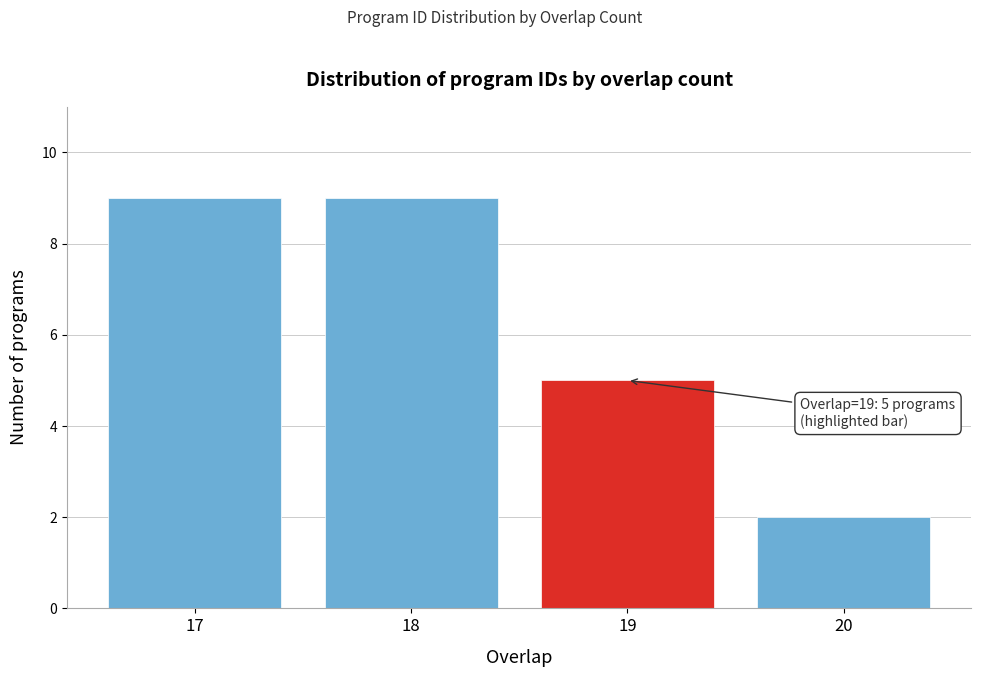

Reading left to right, transcribe all the data shown in this chart.

17=9	18=9	19=5	20=2